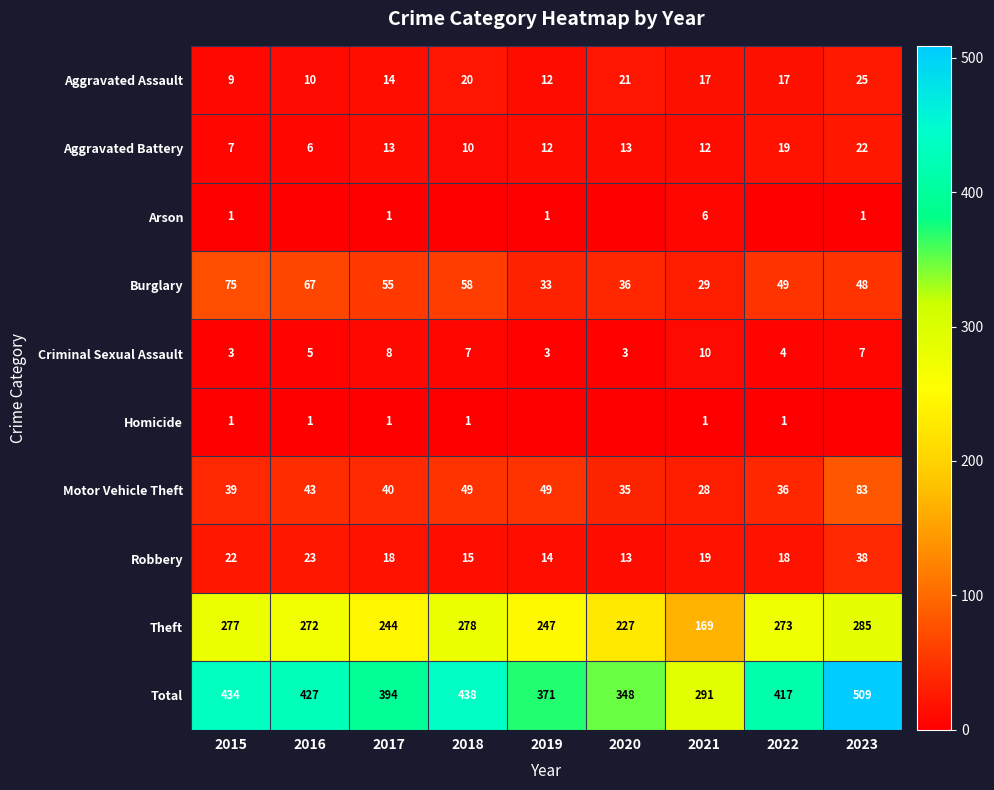

At which label does Motor Vehicle Theft reach its peak?

2023